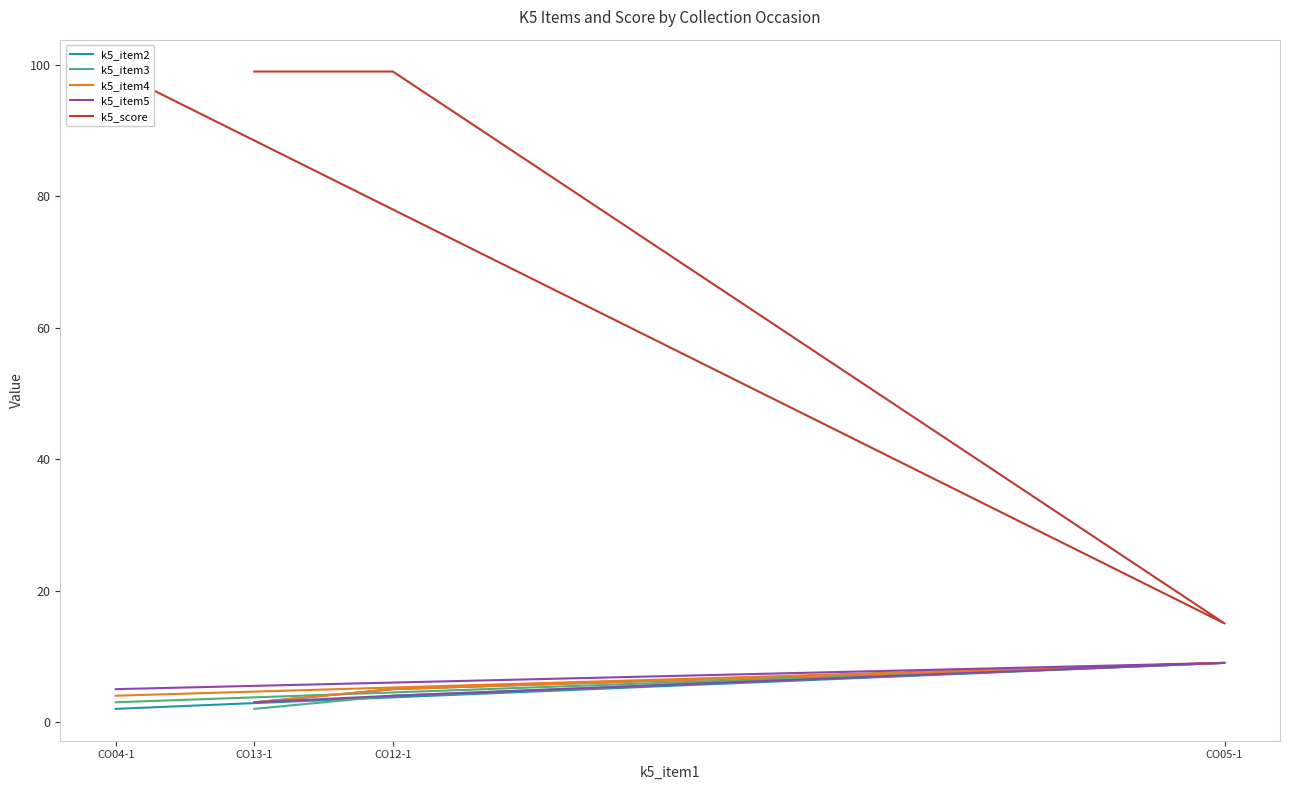

At how many categories does at least one series exceed 54?

3